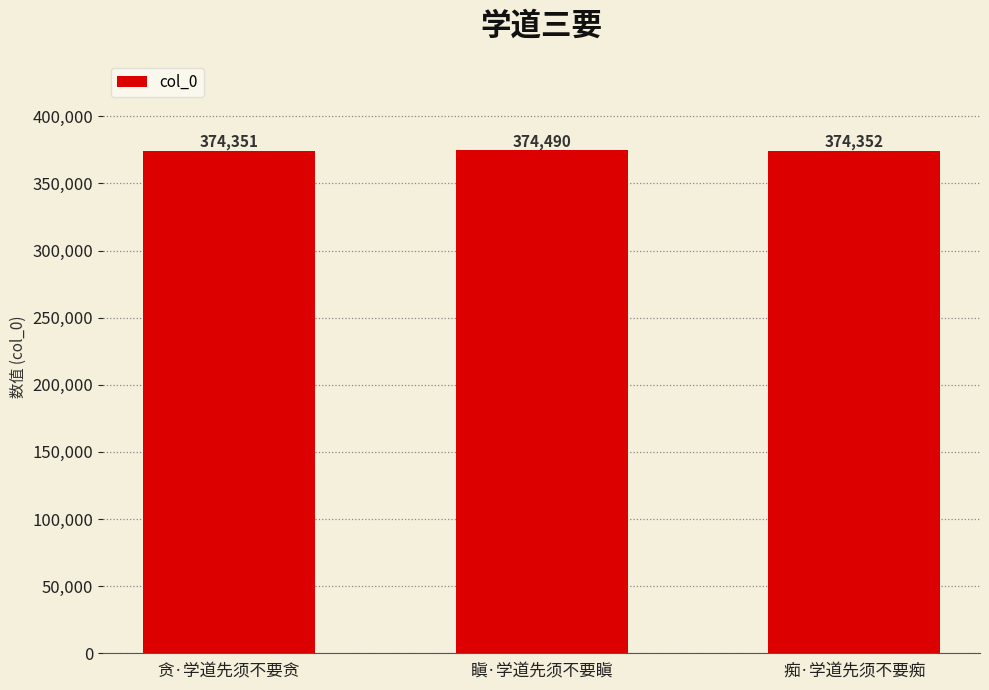

What is the value of the 3rd bar from the left?

374352